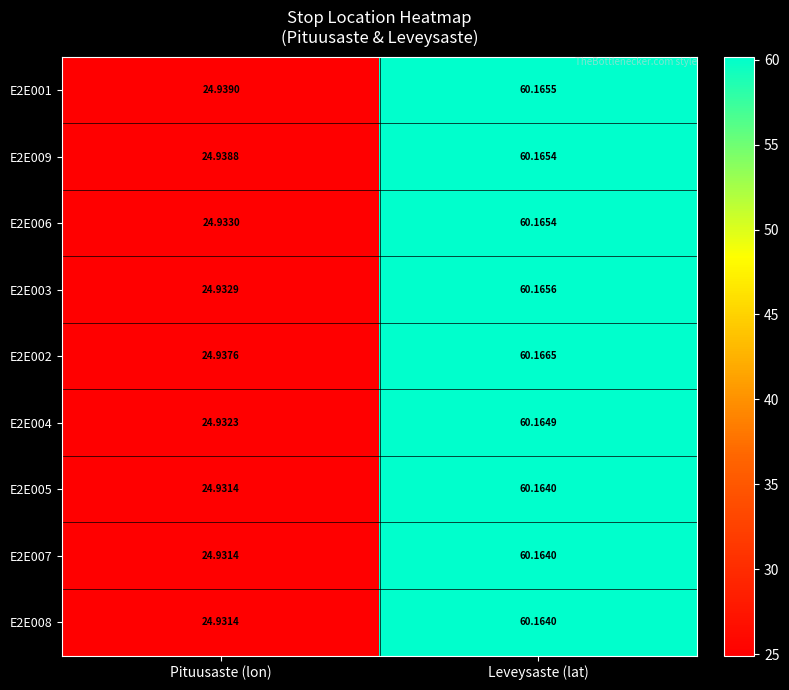

List the labels in order of E2E009 value, smallest first.

Pituusaste (lon), Leveysaste (lat)